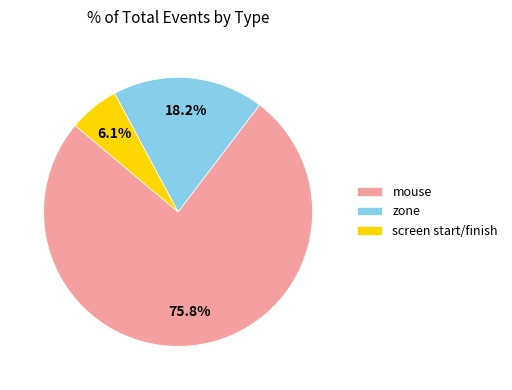

Which has a higher value, mouse or screen start/finish?

mouse